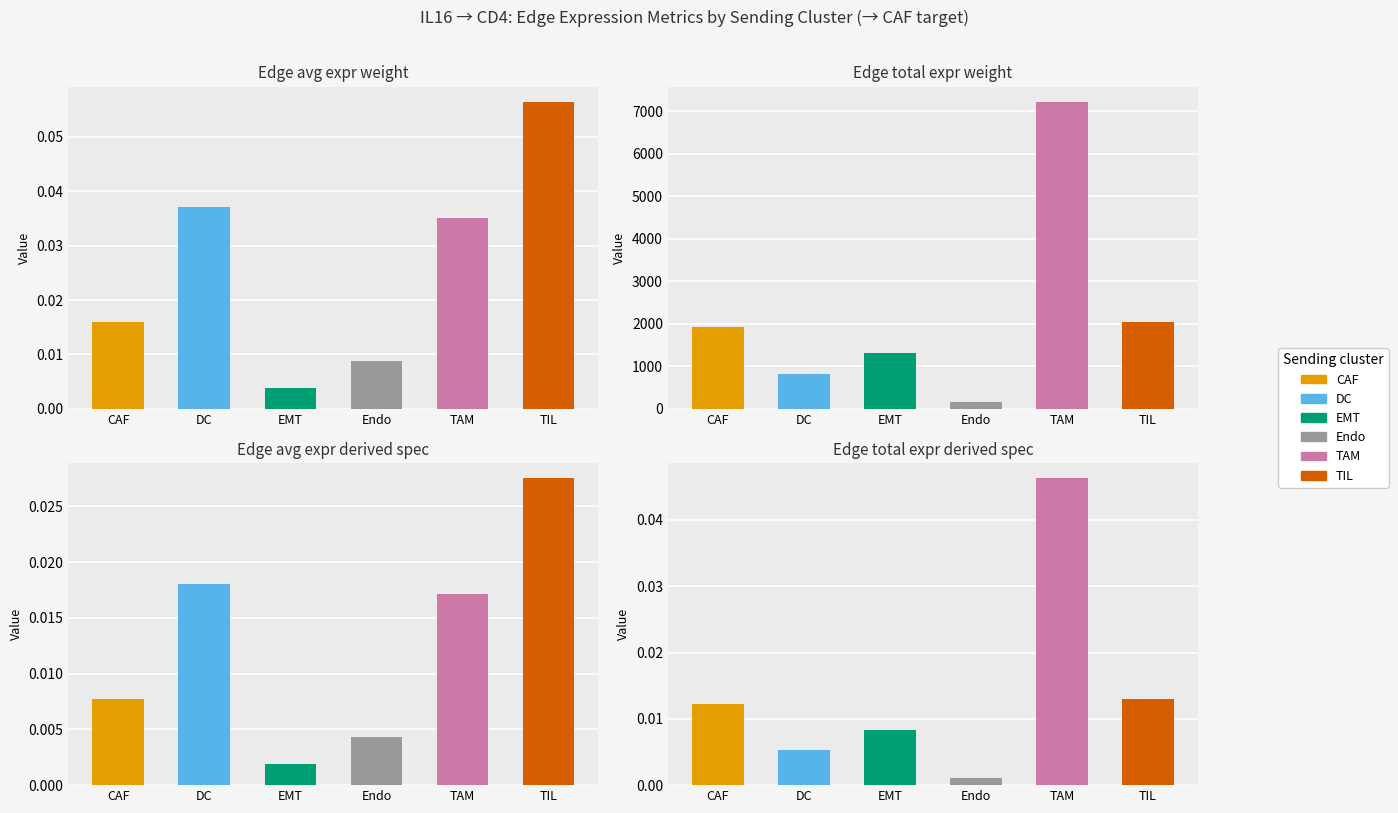

At DC, list the series in order from largest to smallest.

Edge total expression weight, Edge average expression weight, Edge average expression derived specificity, Edge total expression derived specificity